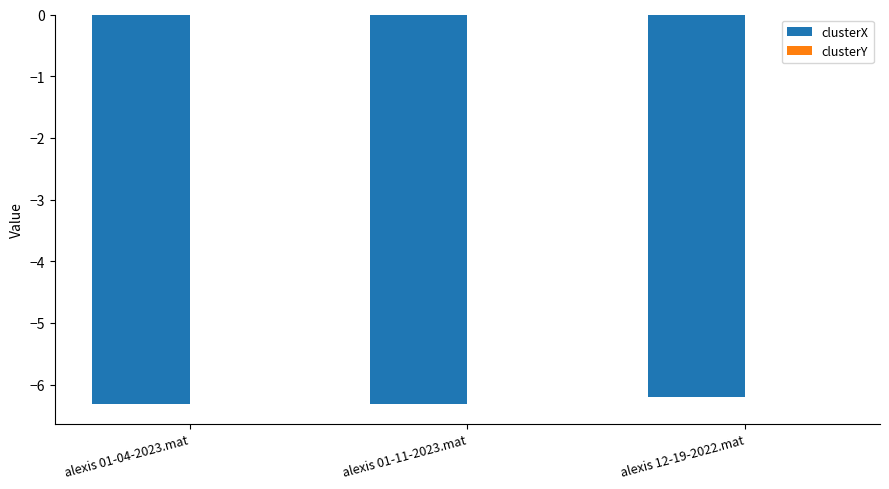

The value of clusterX at alexis 12-19-2022.mat is -3.1. True or false?

False